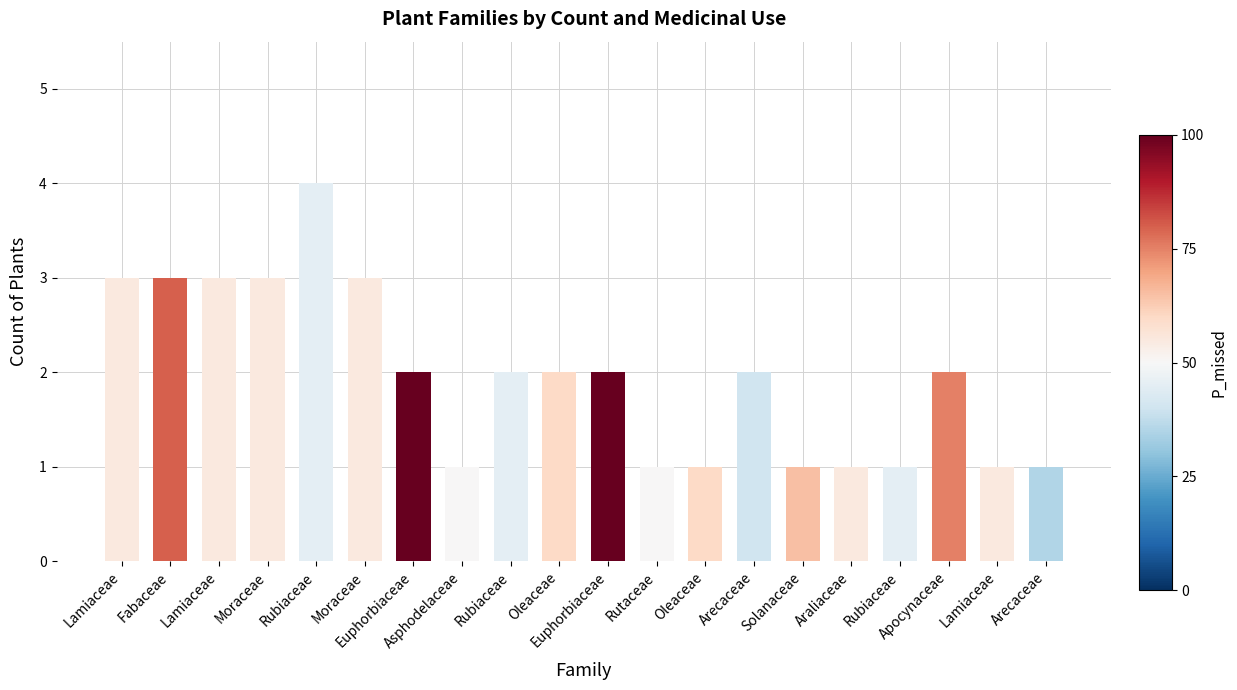

Are the bars horizontal?

No